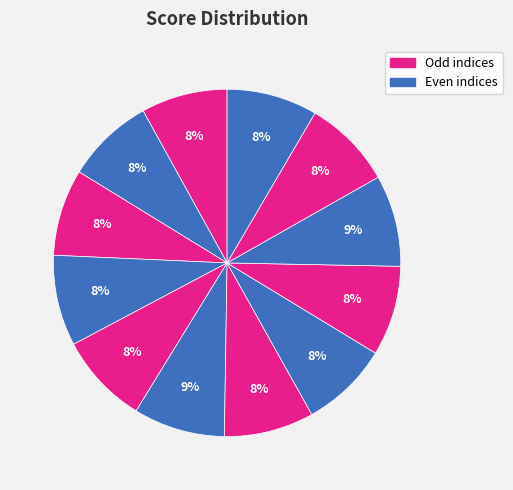

Rank the categories by value from lowest to highest.

0, 2, 1, 7, 10, 6, 8, 11, 3, 4, 5, 9